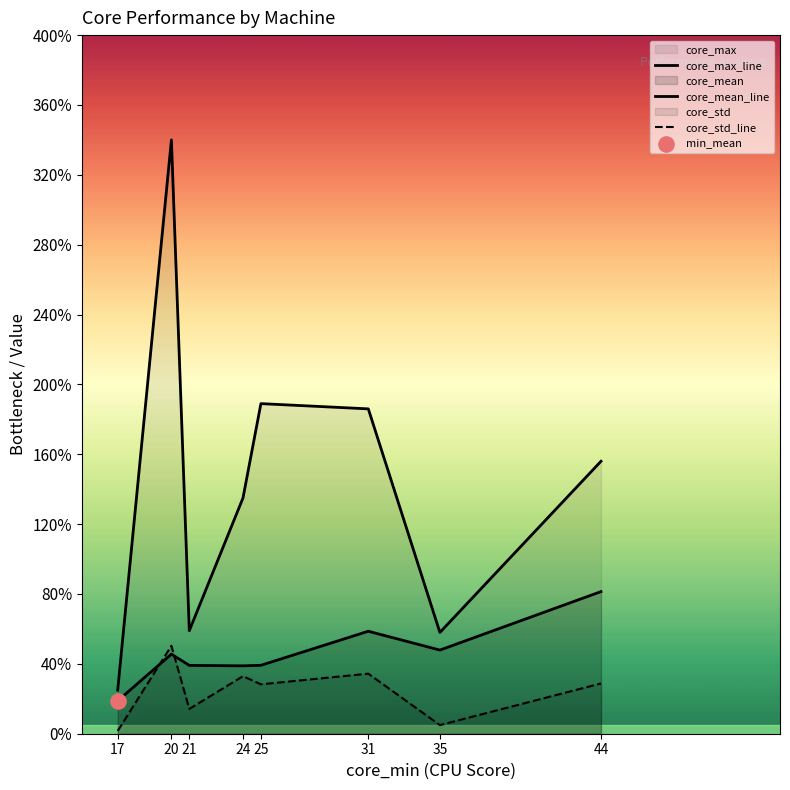

At which category is the sum across all series the highest?

20